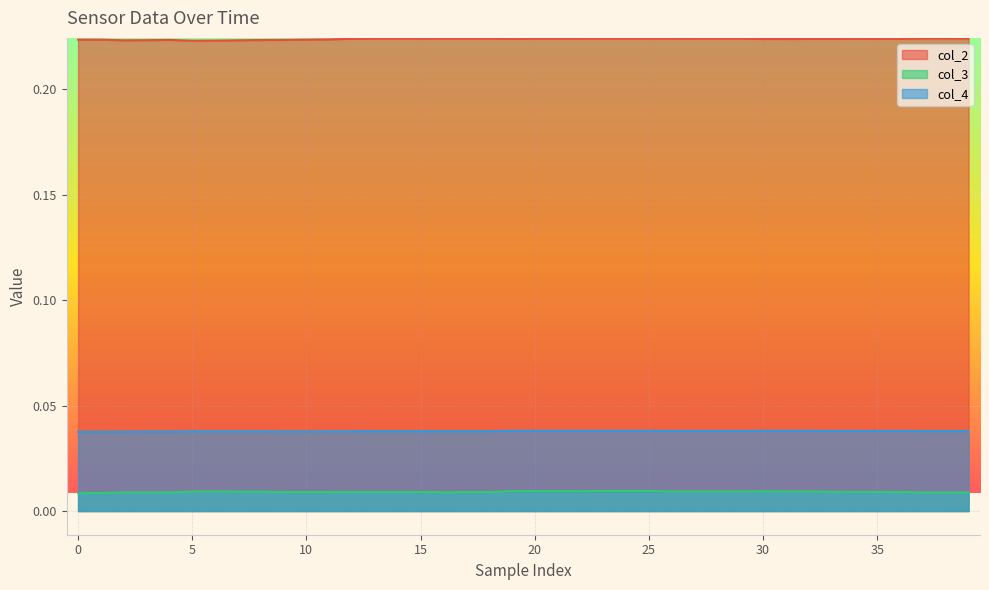

Which series has the largest total across all categories?

col_2